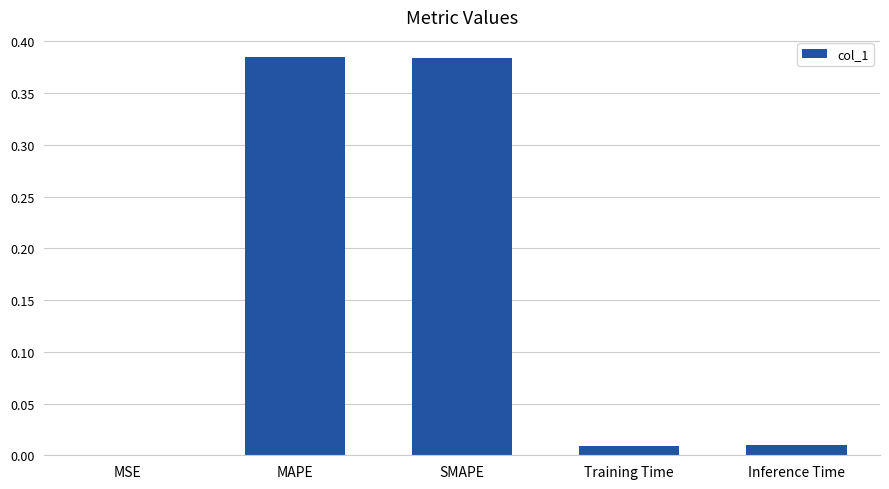

Are the bars horizontal?

No